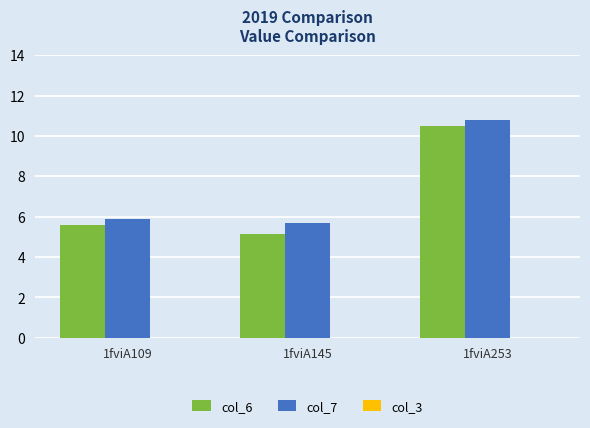

What is the value of the col_7 bar at the 1st from the left?

5.9